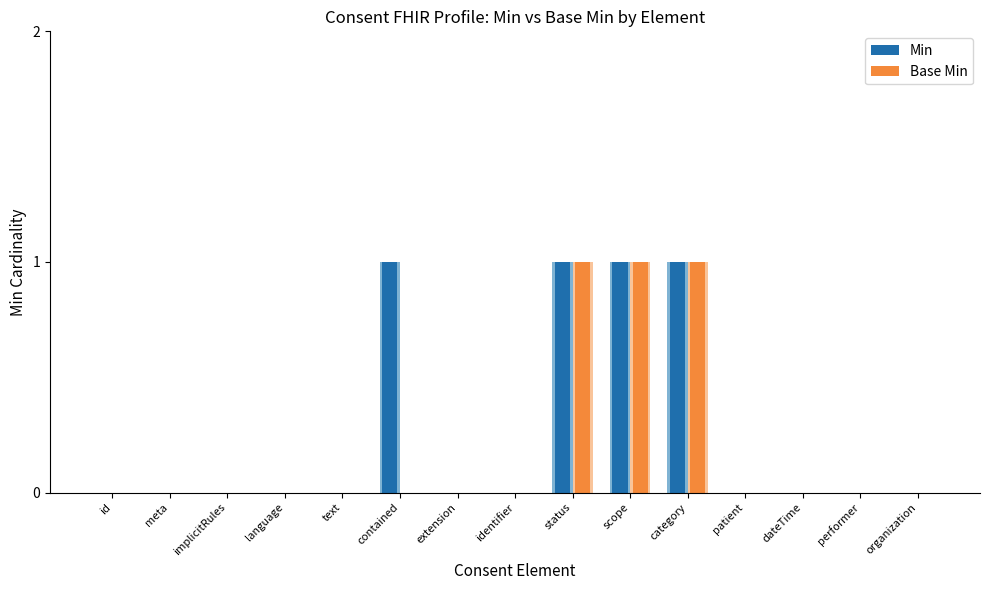

Reading left to right, what are all the values shown in this chart?

Min: id=0	meta=0	implicitRules=0	language=0	text=0	contained=1	extension=0	identifier=0	status=1	scope=1	category=1	patient=0	dateTime=0	performer=0	organization=0
Base Min: id=0	meta=0	implicitRules=0	language=0	text=0	contained=0	extension=0	identifier=0	status=1	scope=1	category=1	patient=0	dateTime=0	performer=0	organization=0